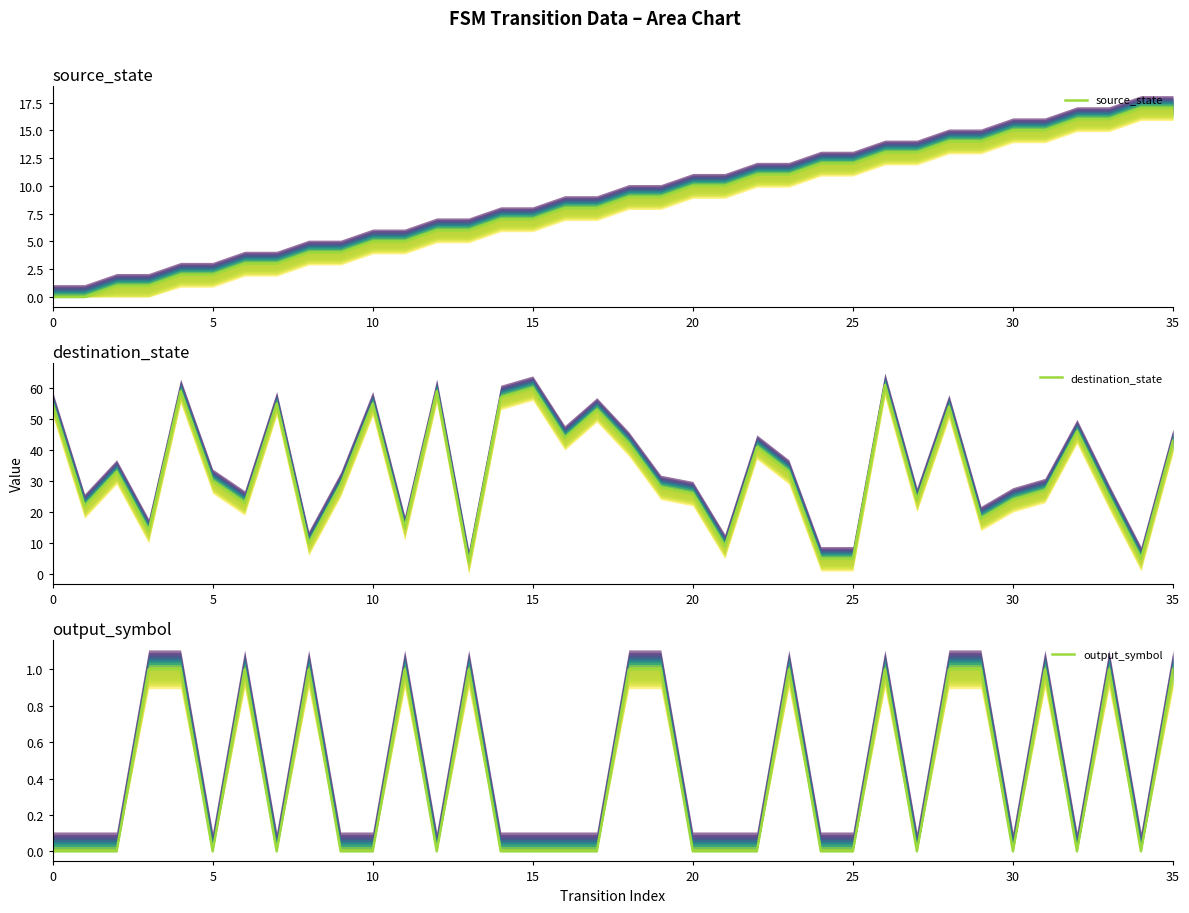

Rank the series at 10 from lowest to highest value.

output_symbol (main), source_state (main), destination_state (main)